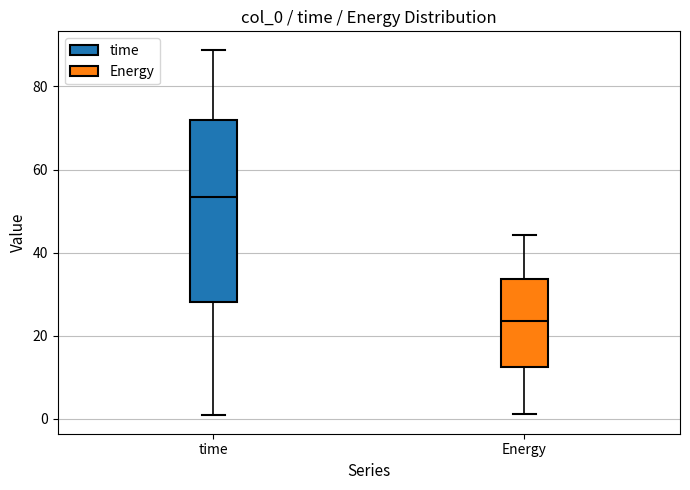

Where is the lower edge of the box for Energy on the y-axis? The values are not printed on the chart, so give them approximately, as read against the axis.

12